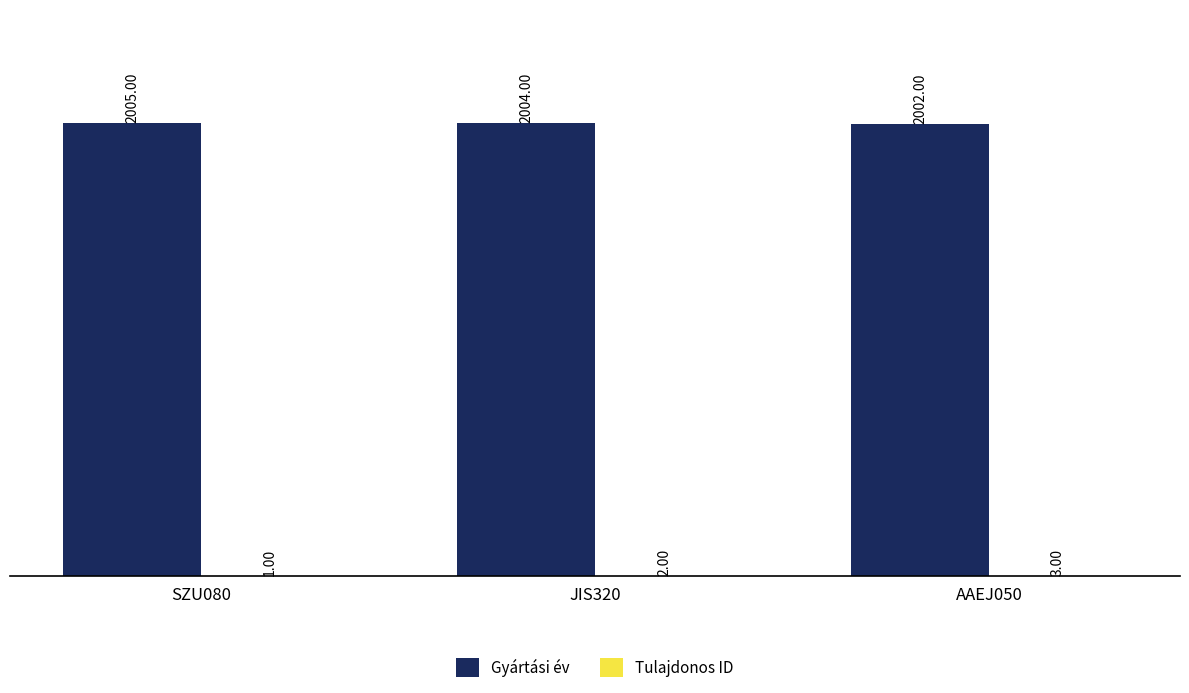

What is the total value across all series at SZU080?

2006